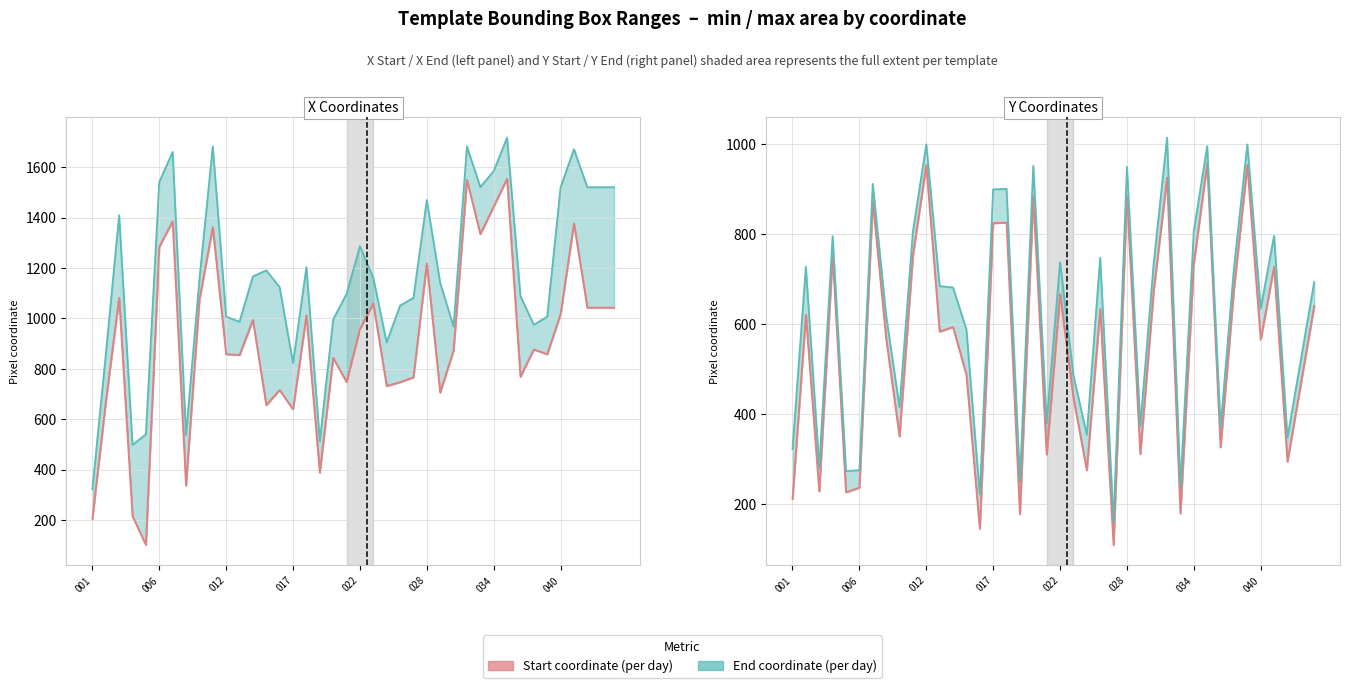

At which category is the sum across all series the highest?

31